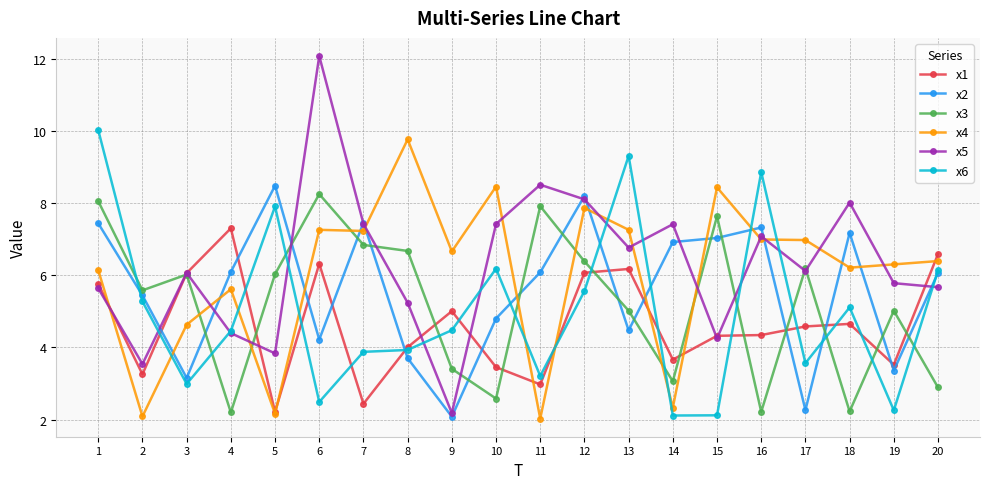

At which category does x5 reach its first local peak?

3